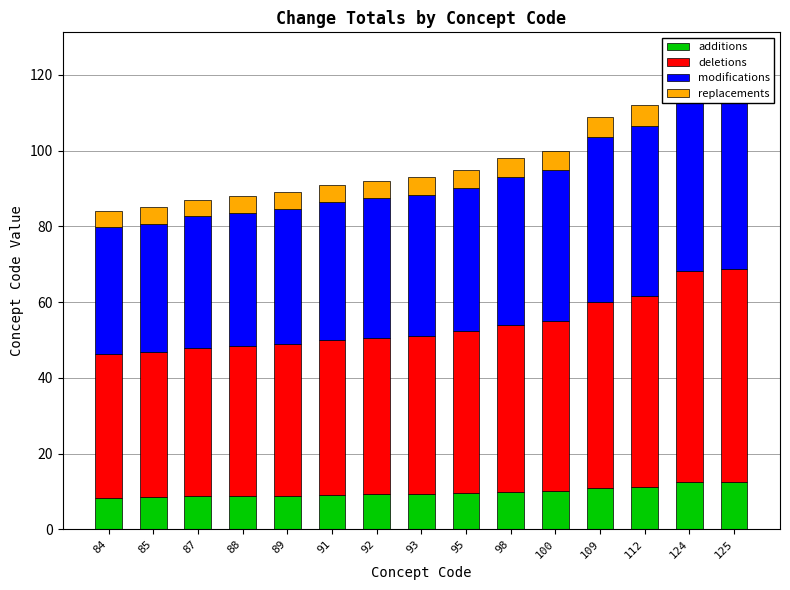

At which label does deletions first exceed 41?

92